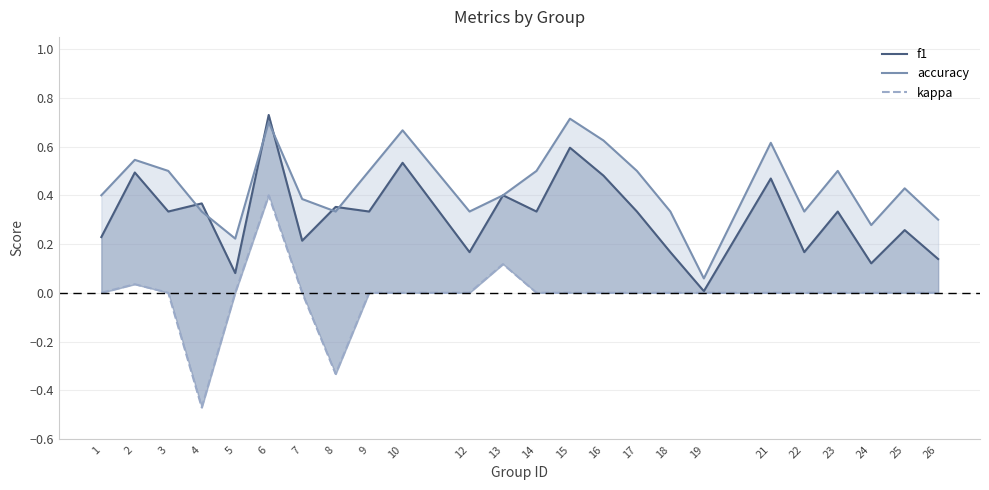

The f1 series shows 0.3 at 14. True or false?

True